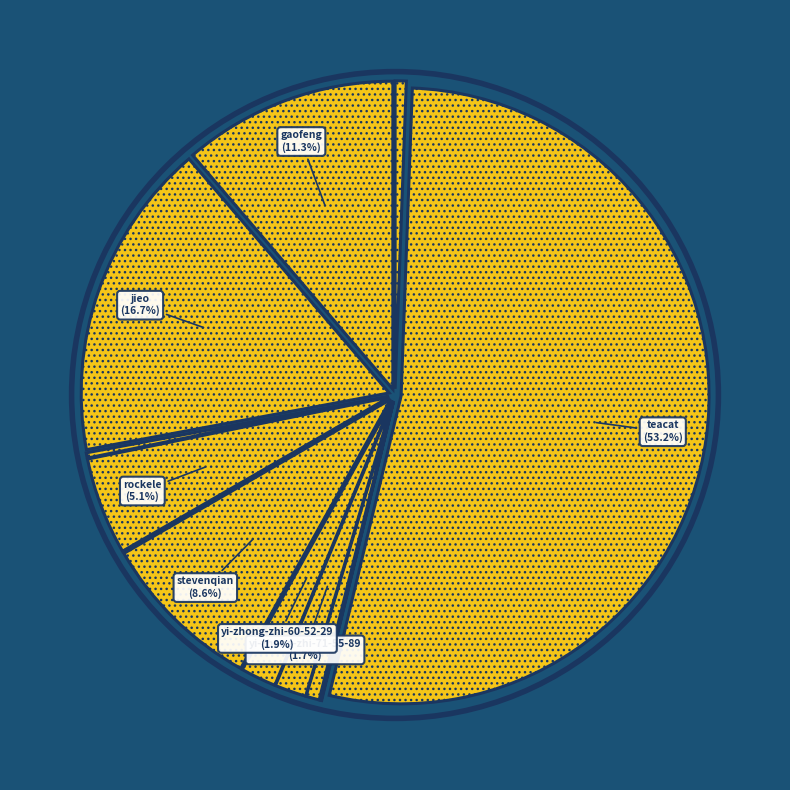

To the nearest percent, what is the average slice percentage?

8%